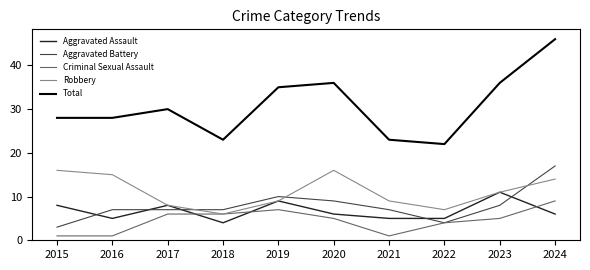

List the series in order of their peak value, lowest first.

Criminal Sexual Assault, Aggravated Assault, Robbery, Aggravated Battery, Total